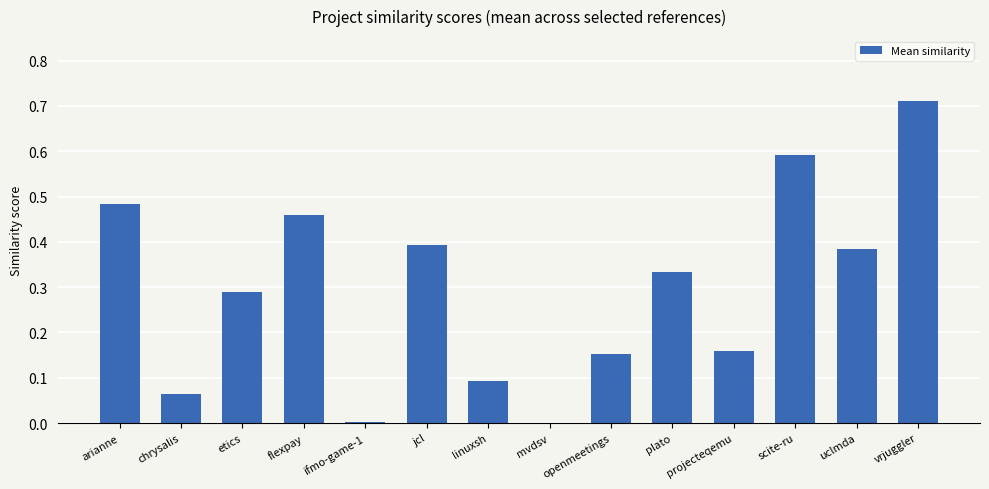

Are the bars grouped side by side (vs. stacked)?

No